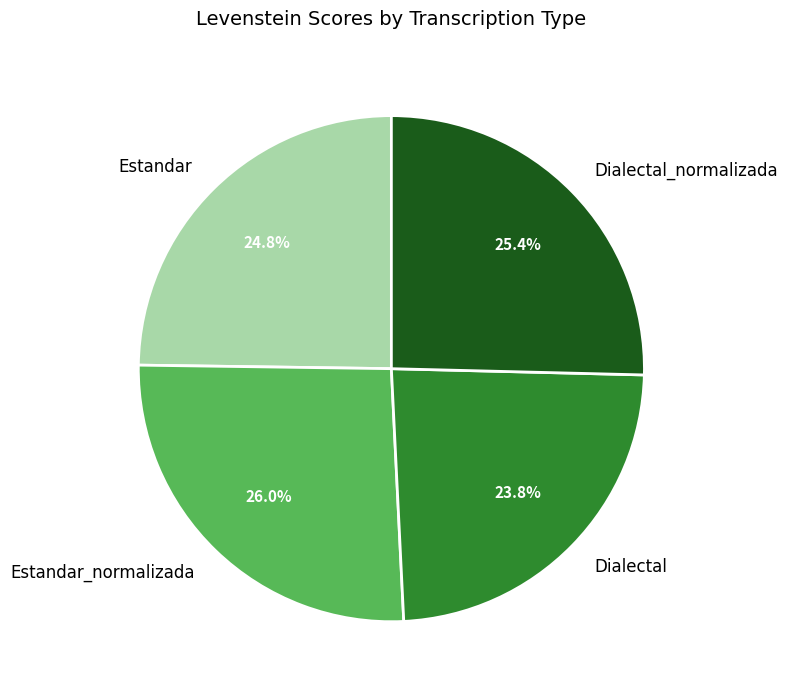

Which slice is the smallest?

Dialectal